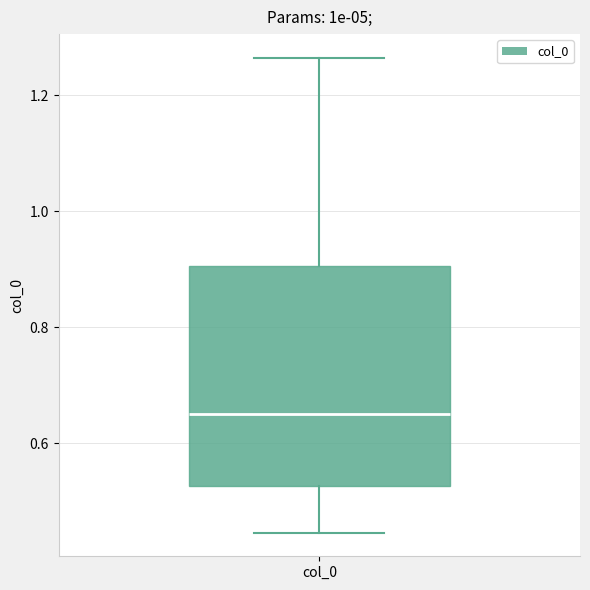

Read this box plot against the y-axis: the position of the median line, the range covered by the box, and the ends of both whiskers. The values are not printed on the chart, so give them approximately, as read against the axis.

median 0.66, box 0.52 to 0.90, whiskers 0.44 to 1.26